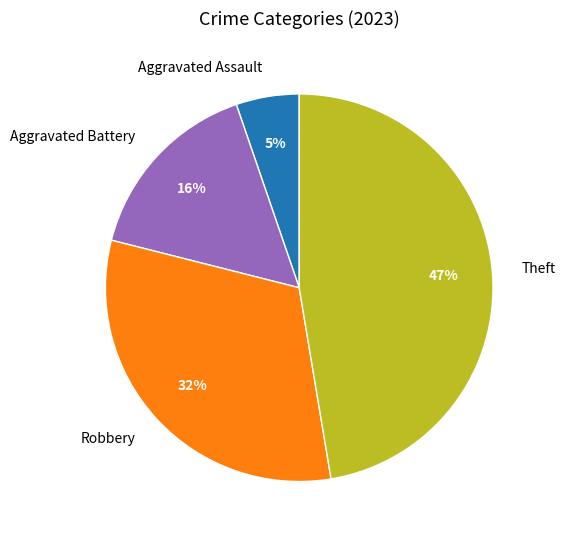

Is it true that Aggravated Assault is 18% of the pie?

False